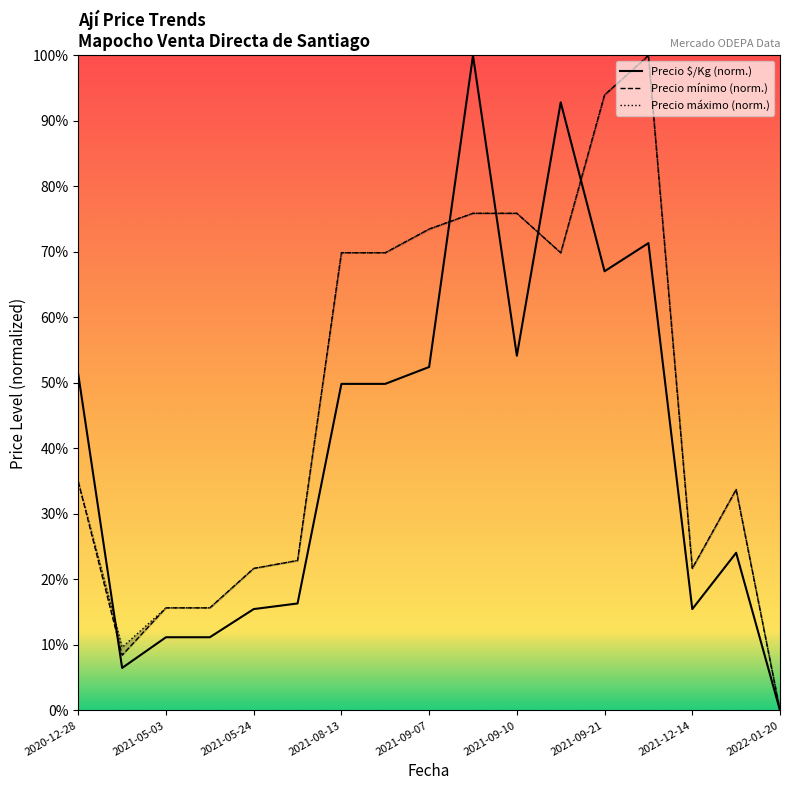

True or false: Precio mínimo (norm.) and Precio máximo (norm.) intersect in this chart.

False